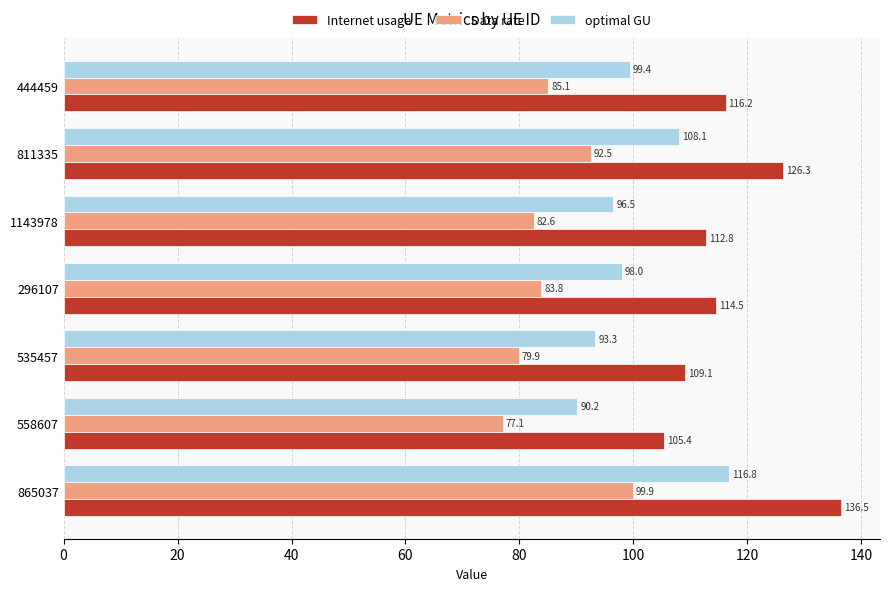

Which series has the largest range (max minus min)?

Internet usage